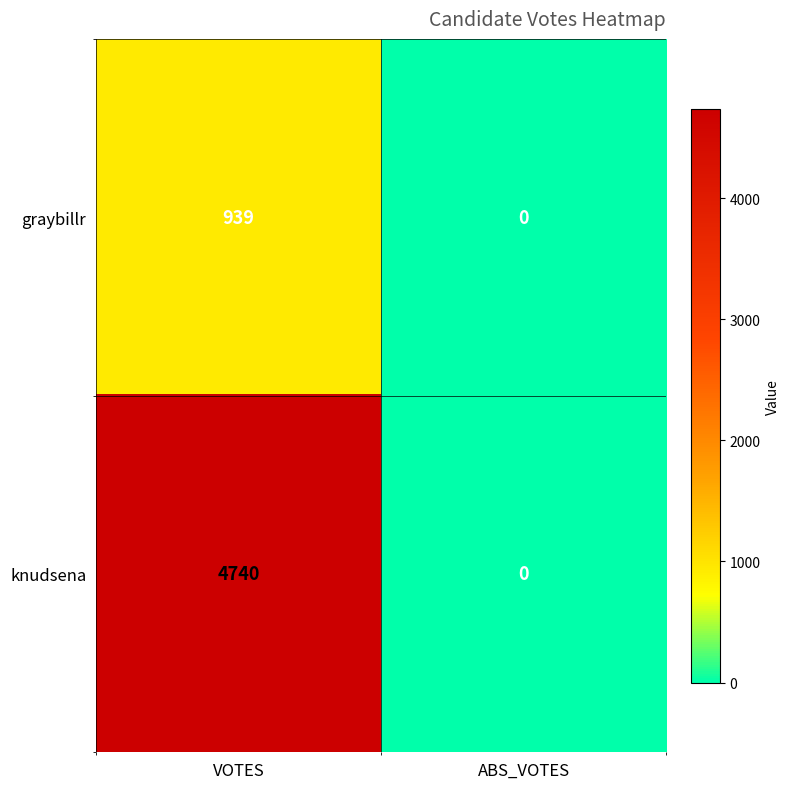

List the series in order of their overall mean, highest first.

knudsena, graybillr